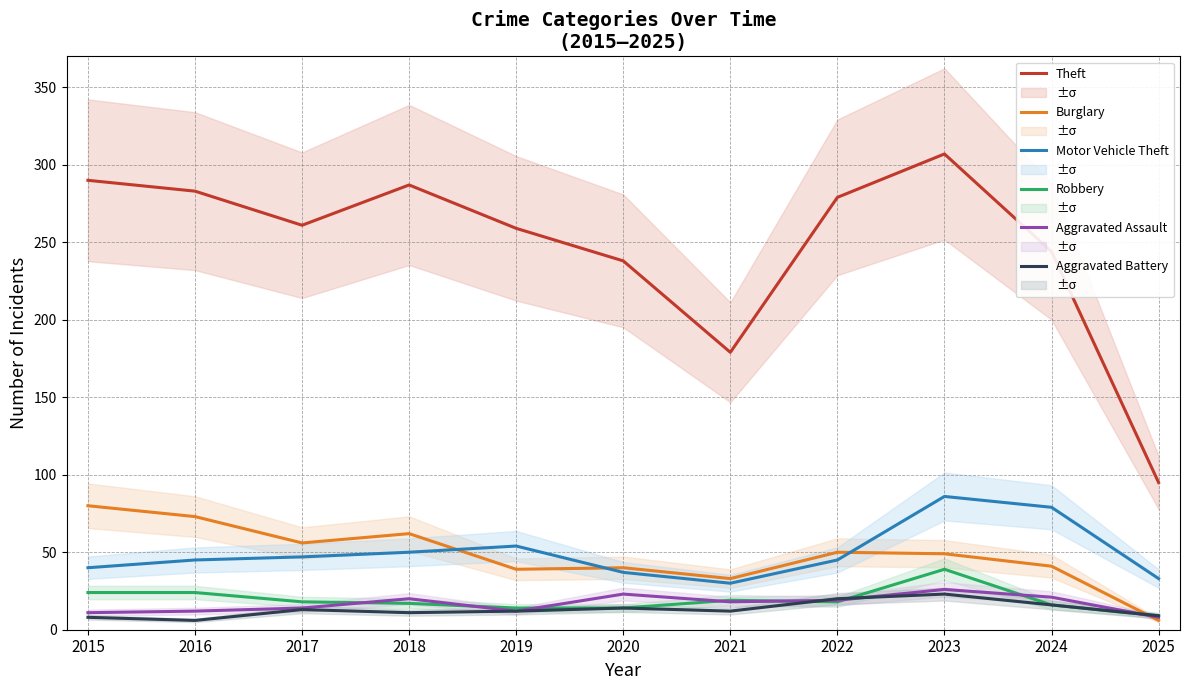

What is the greatest value displayed?

307